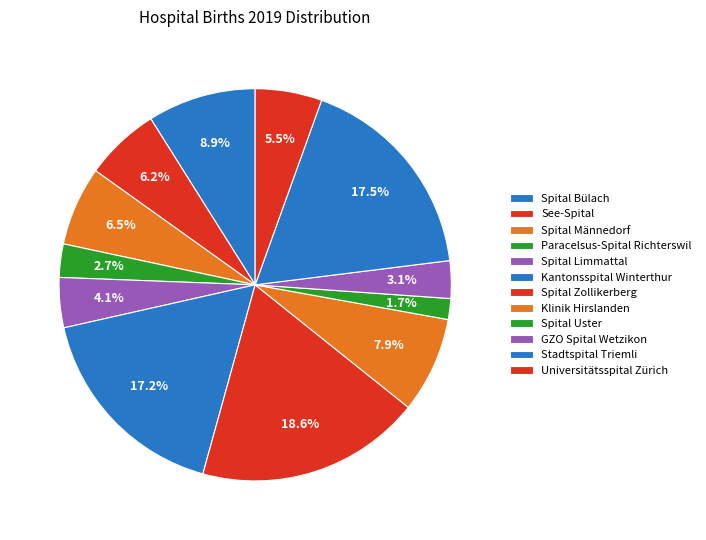

Do Kantonsspital Winterthur and GZO Spital Wetzikon together represent more than half of the pie?

No